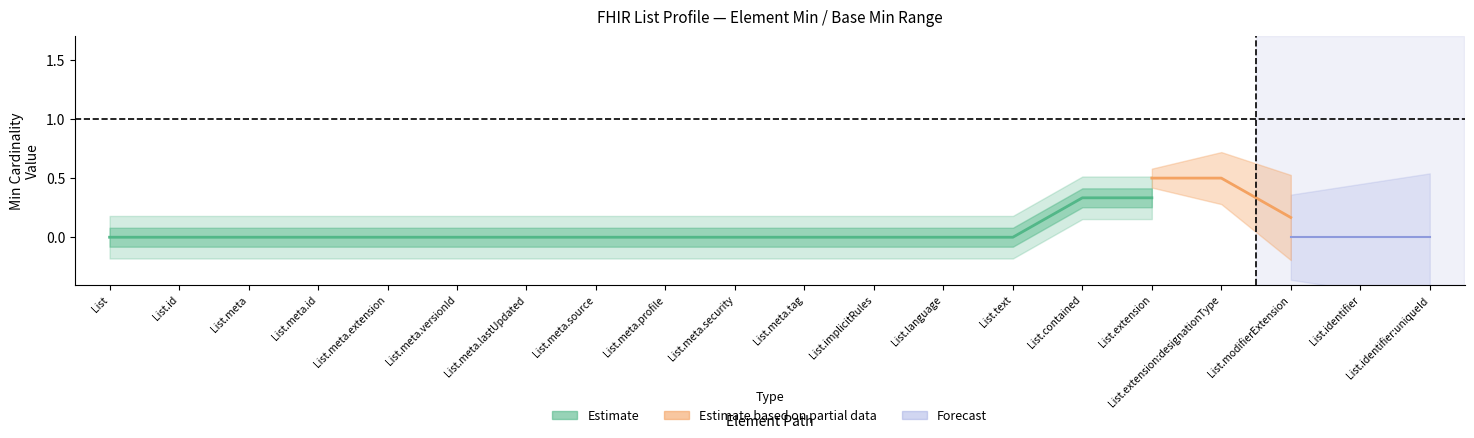

The chart shows a value of 0.0 at List.meta.lastUpdated. True or false?

True